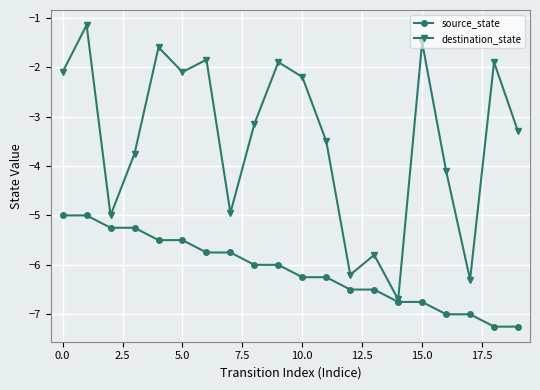

How many interior local peaks does the destination_state series have?

7